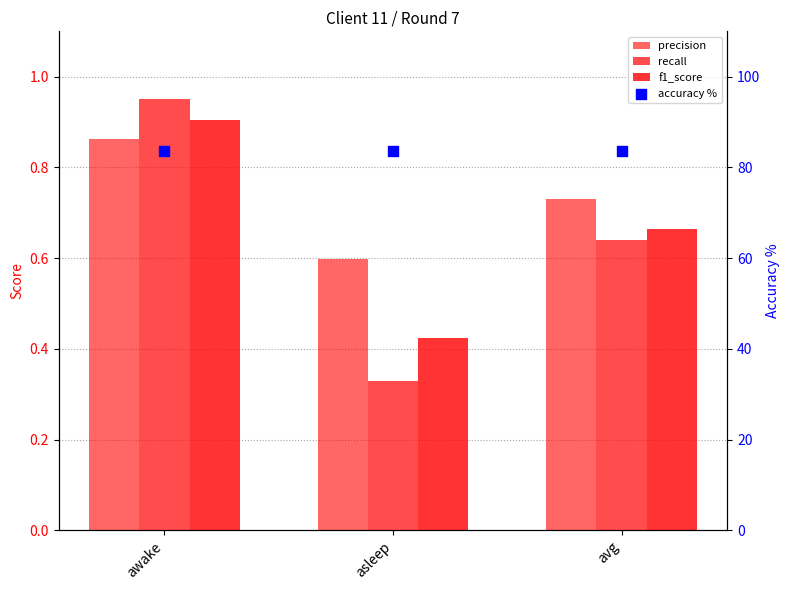

At how many categories does at least one series exceed 5?

3